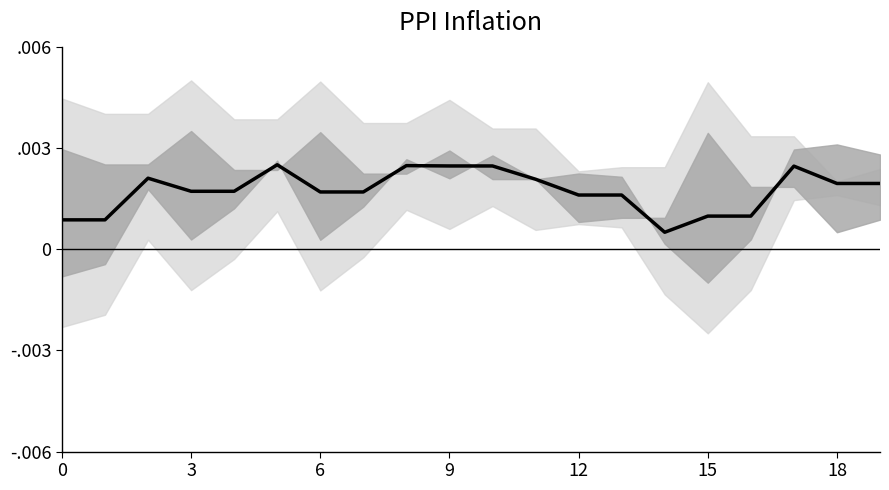

Where is the data nearest to the value 0?

14